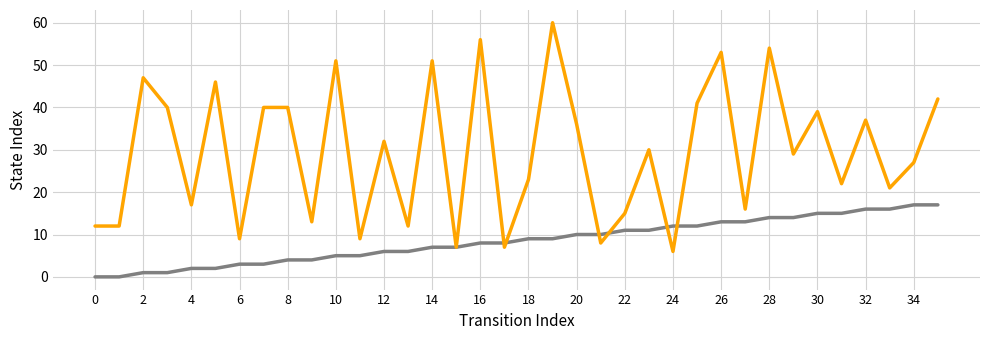

What is the greatest value displayed?

60